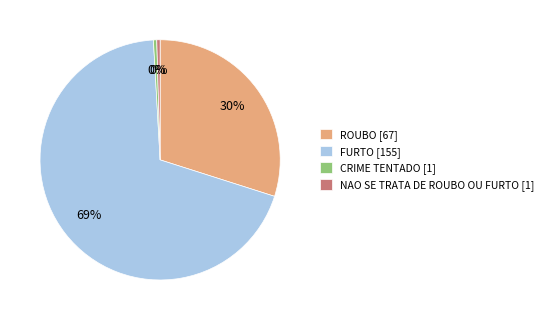

Is it true that NAO SE TRATA DE ROUBO OU FURTO [1] is 12% of the pie?

False